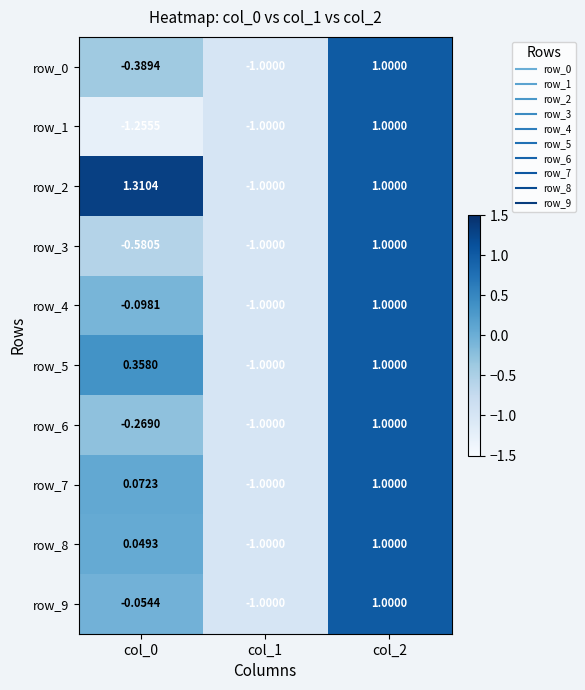

Is the value of row_0 at col_2 greater than the value of row_1 at col_0?

Yes